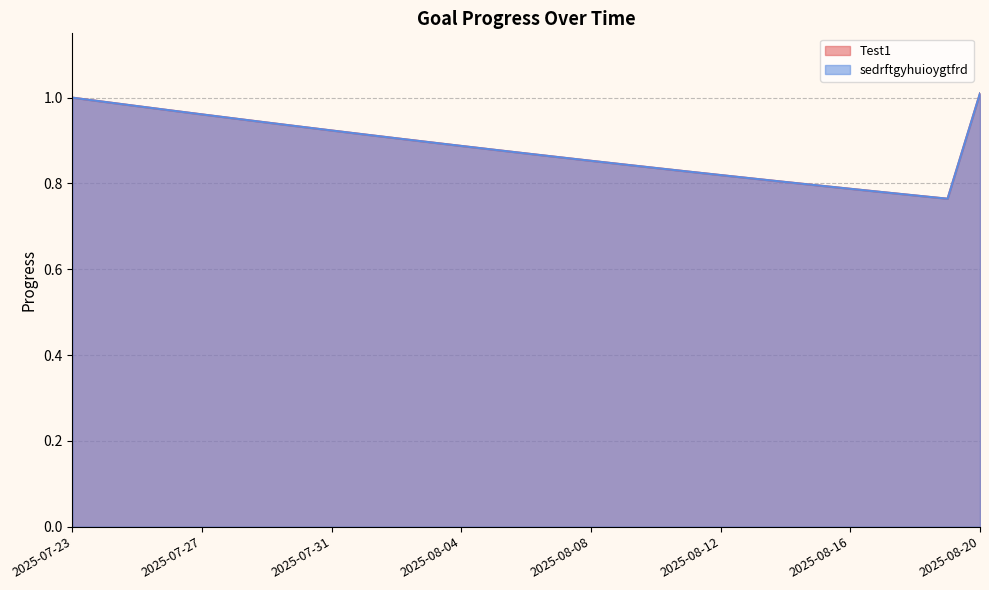

Reading right to left, transcribe all the data shown in this chart.

Test1: 1.0	0.8	0.8	0.8	0.8	0.8	0.8	0.8	0.8	0.8	0.8	0.8	0.9	0.9	0.9	0.9	0.9	0.9	0.9	0.9	0.9	0.9	0.9	1.0	1.0	1.0	1.0	1.0	1.0
sedrftgyhuioygtfrd: 1.0	0.8	0.8	0.8	0.8	0.8	0.8	0.8	0.8	0.8	0.8	0.8	0.9	0.9	0.9	0.9	0.9	0.9	0.9	0.9	0.9	0.9	0.9	1.0	1.0	1.0	1.0	1.0	1.0